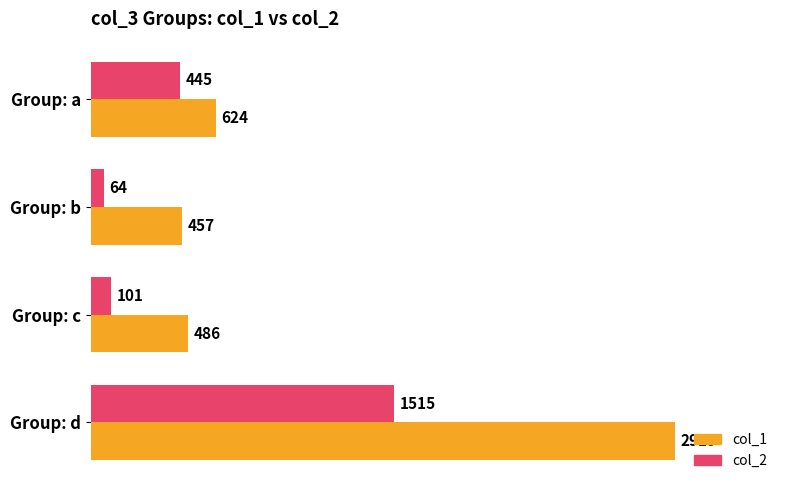

Is it true that col_1 equals 486 at Group: c?

True